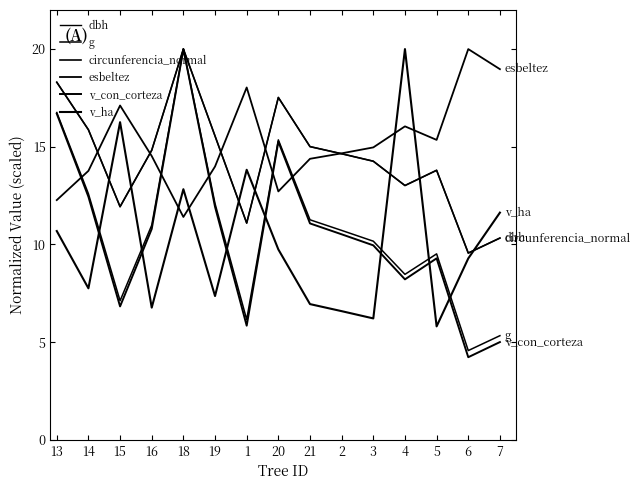

How many lines are shown in the chart?

6